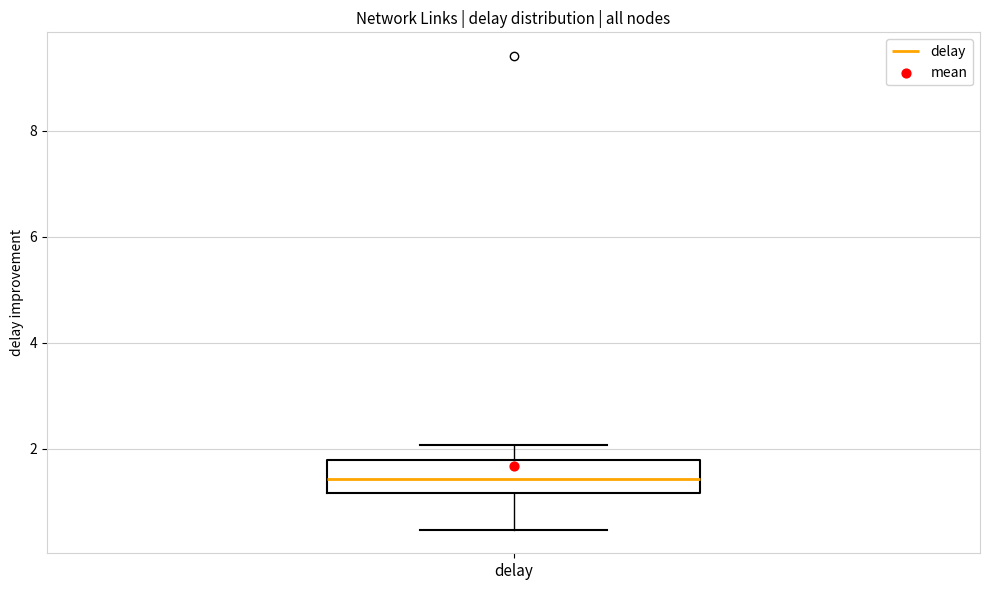

Read this box plot against the y-axis: the position of the median line, the range covered by the box, and the ends of both whiskers. The values are not printed on the chart, so give them approximately, as read against the axis.

median 1.4, box 1.2 to 1.8, whiskers 0.4 to 2.0